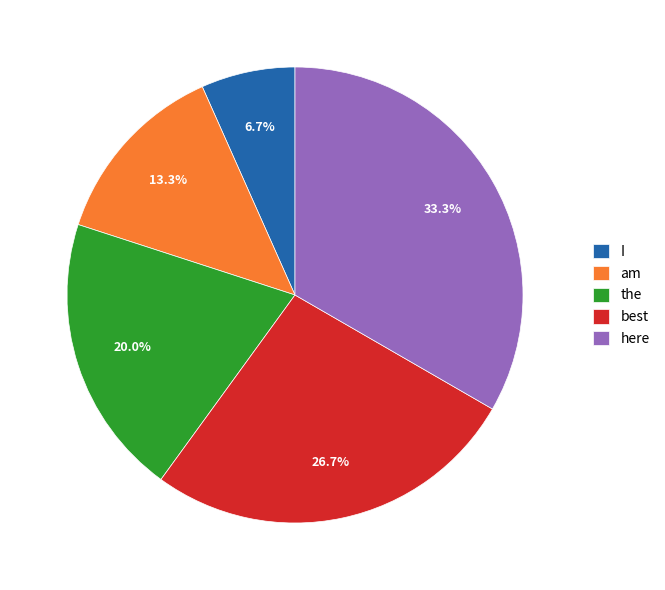

The I slice represents 7% of the pie. True or false?

True